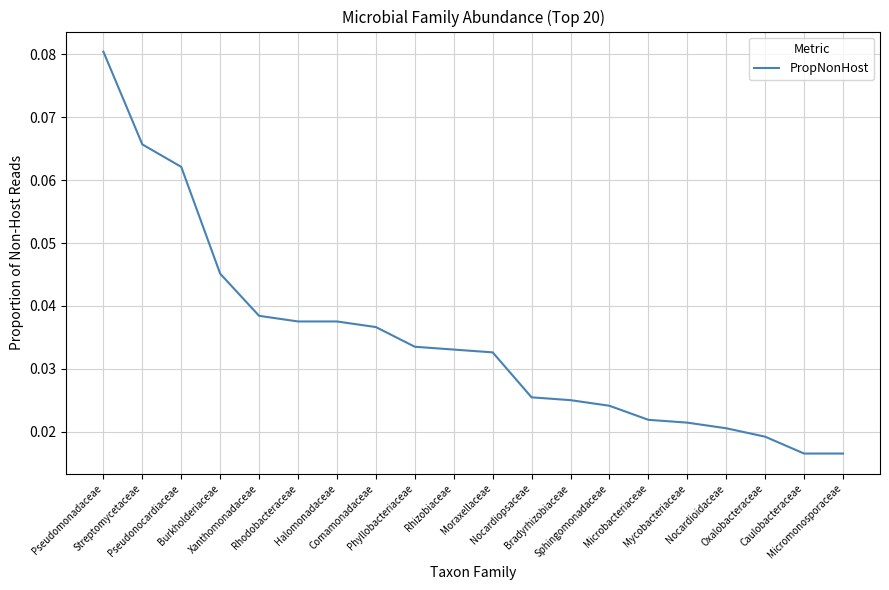

The chart shows a value of 0.0 at Nocardiopsaceae. True or false?

False